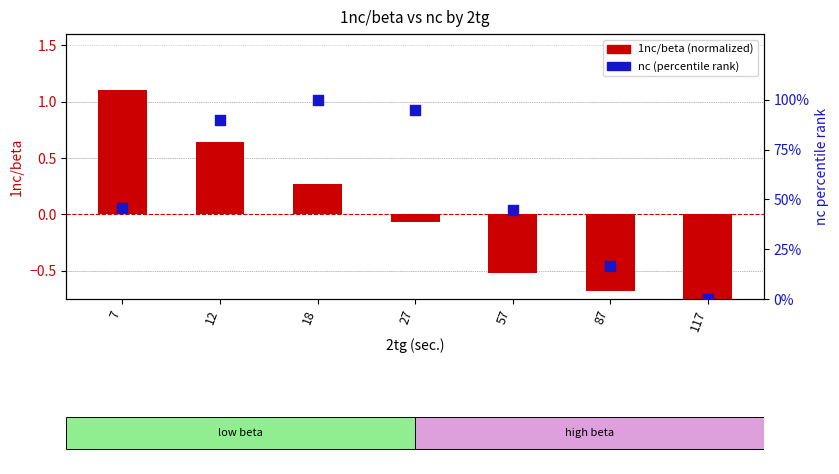

At which category is the sum across all series the highest?

18